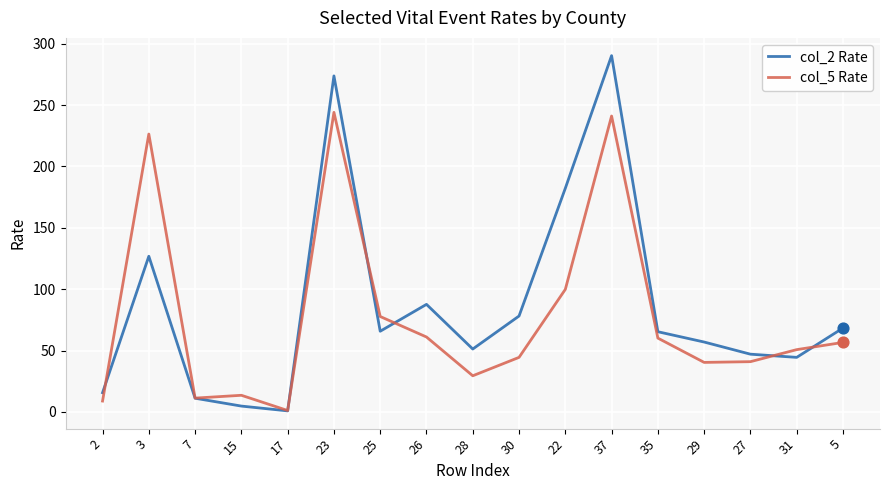

Is the value of col_5 Rate at 35 greater than the value of col_2 Rate at 37?

No